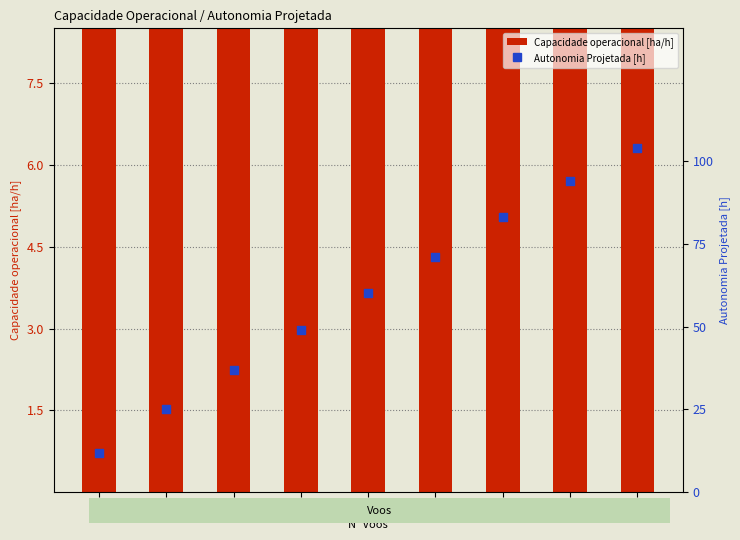

At which category is the sum across all series the highest?

5